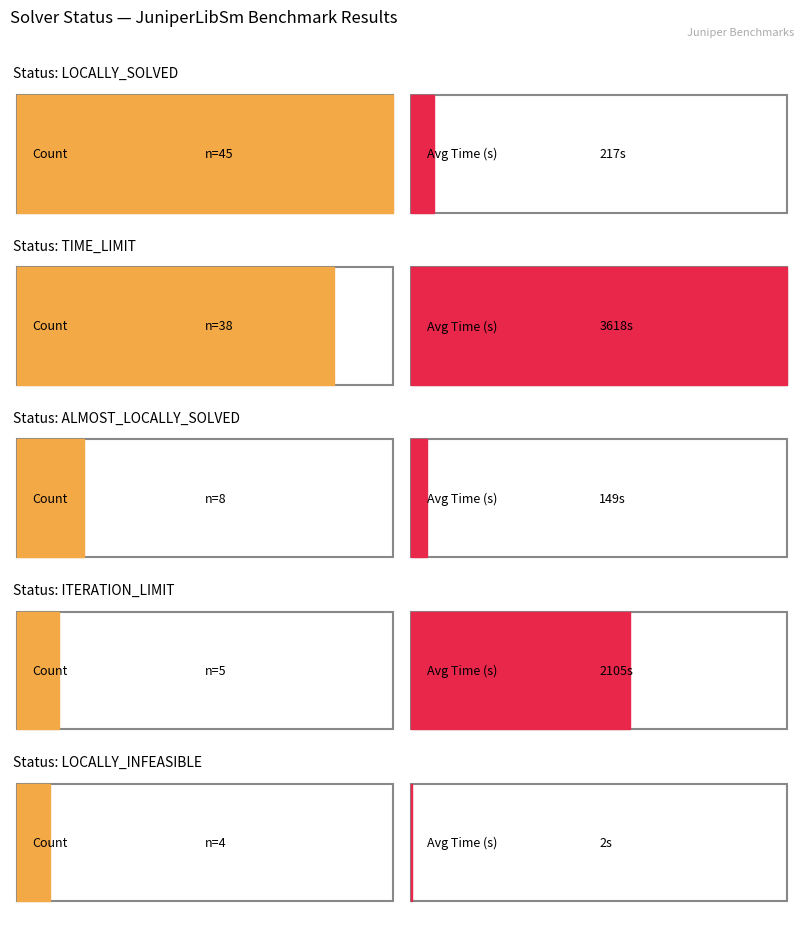

Which series has the largest total across all categories?

LOCALLY_SOLVED